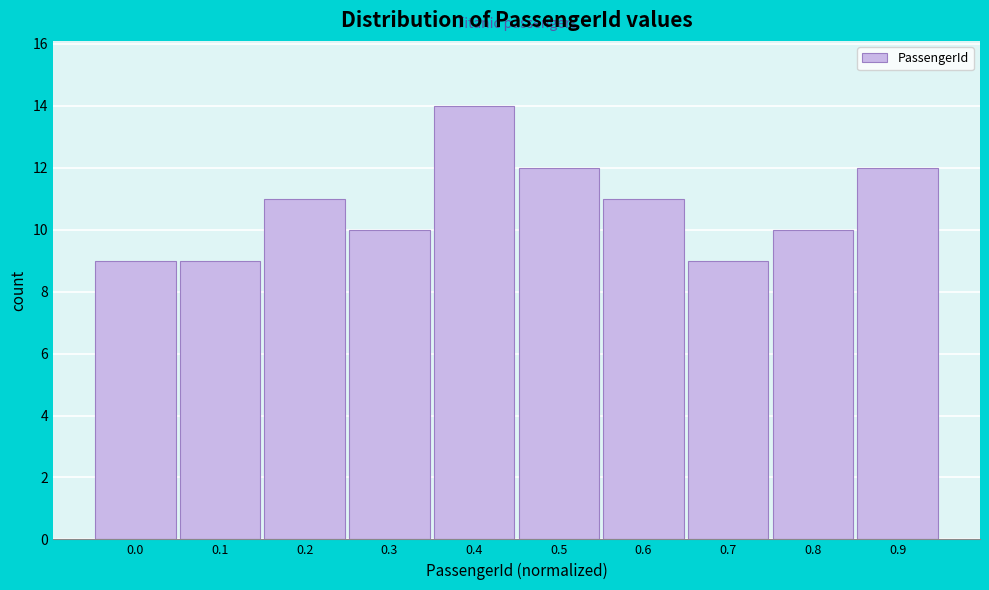

Reading left to right, what are all the values shown in this chart?

9	9	11	10	14	12	11	9	10	12